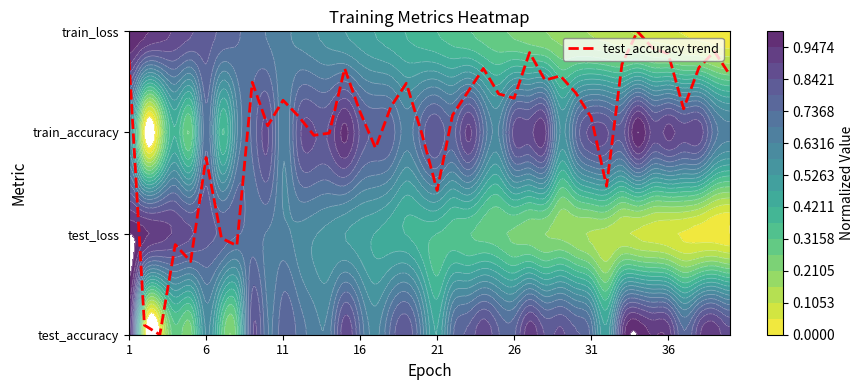

What is the sum of all values?

83.2